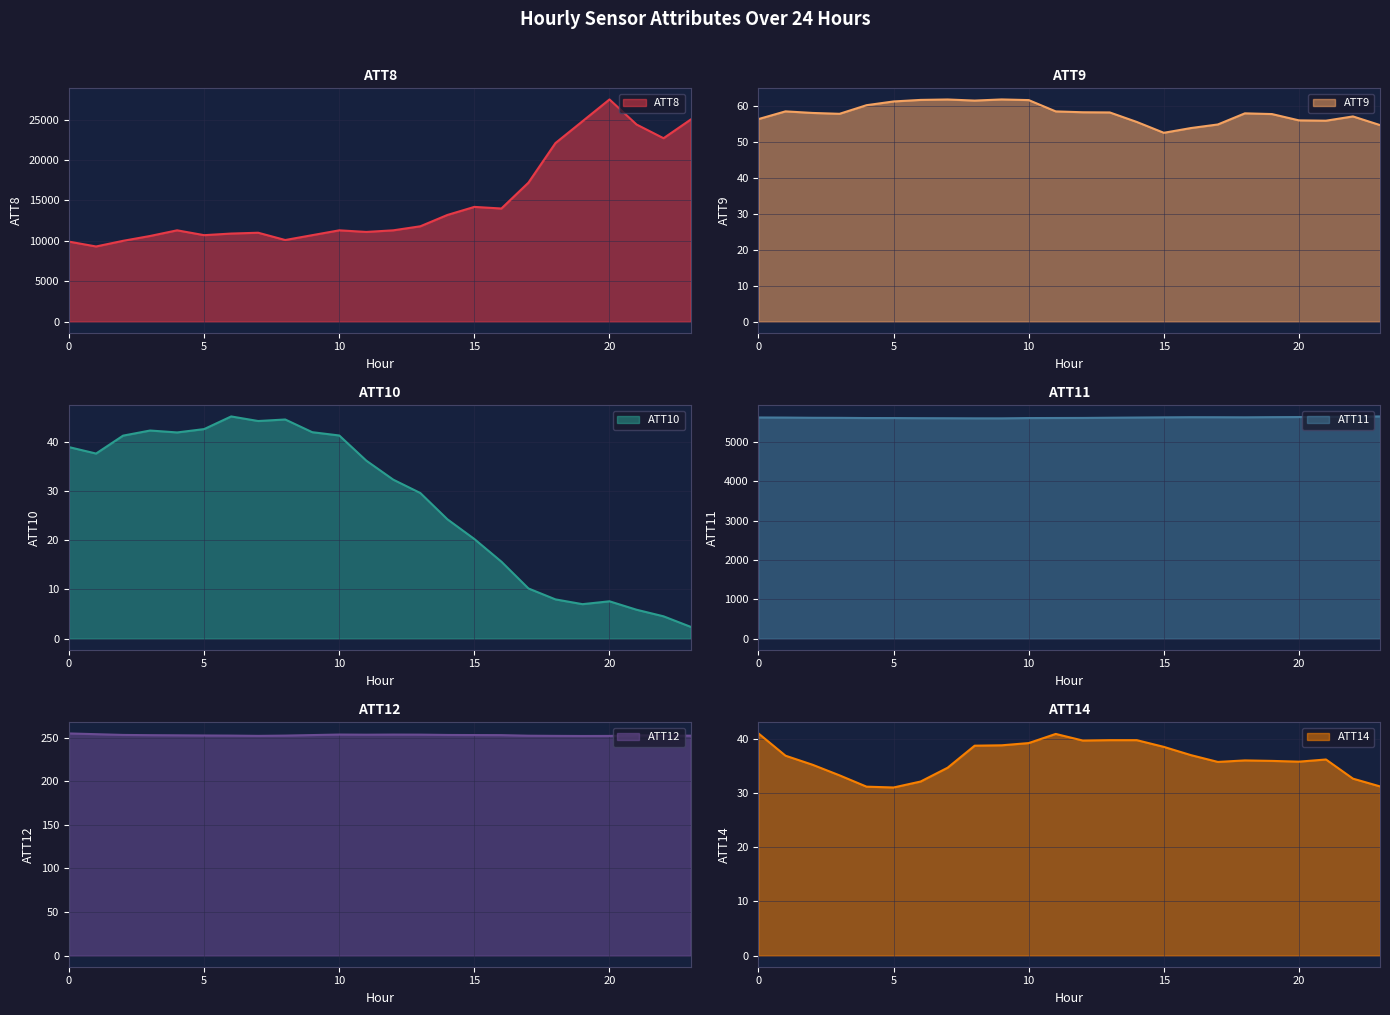

At which label does ATT9 reach its peak?

9